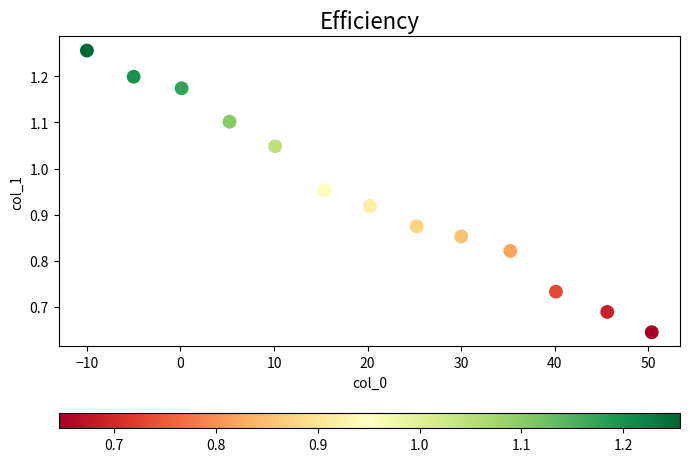

What is the range of X values (max minus min)?

60.4